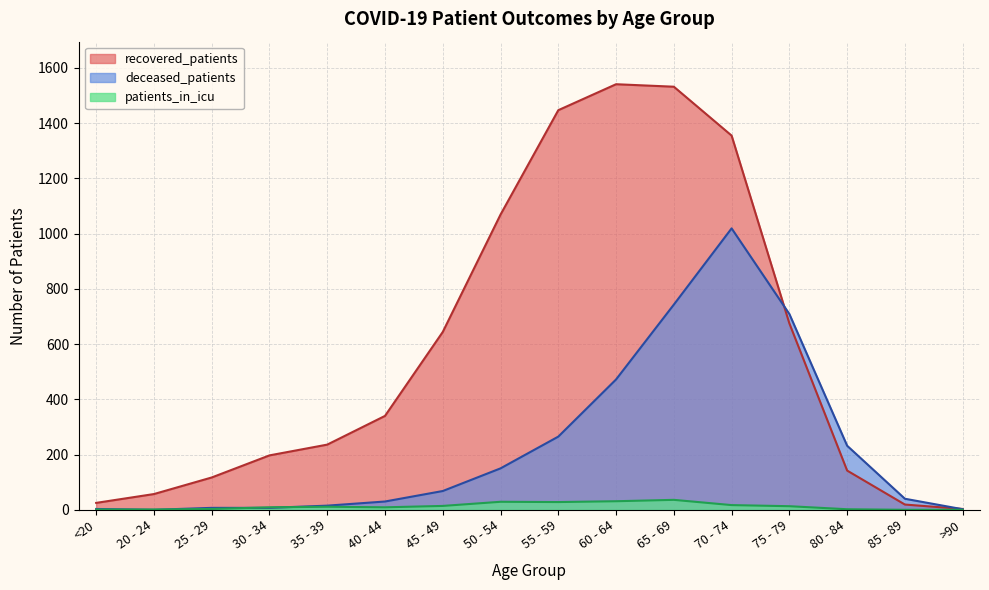

At how many categories does at least one series exceed 881?

5